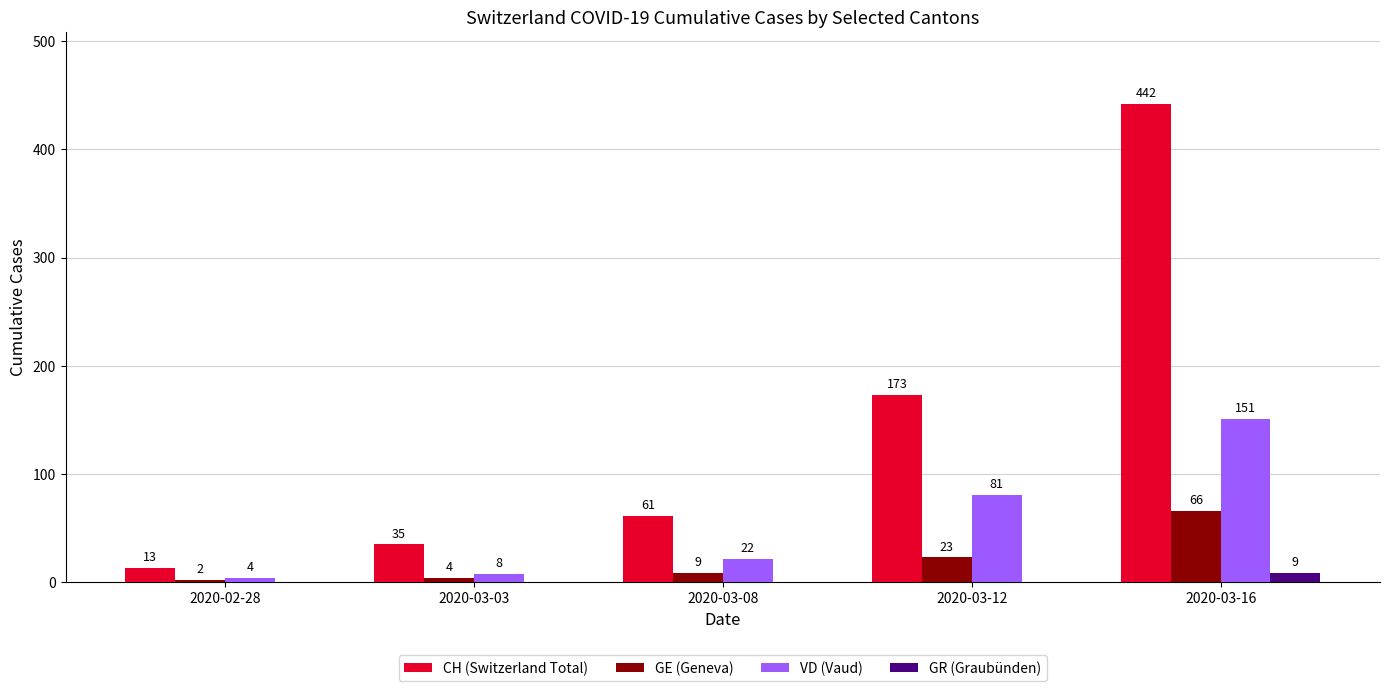

Which series has the largest total across all categories?

CH (Switzerland Total)